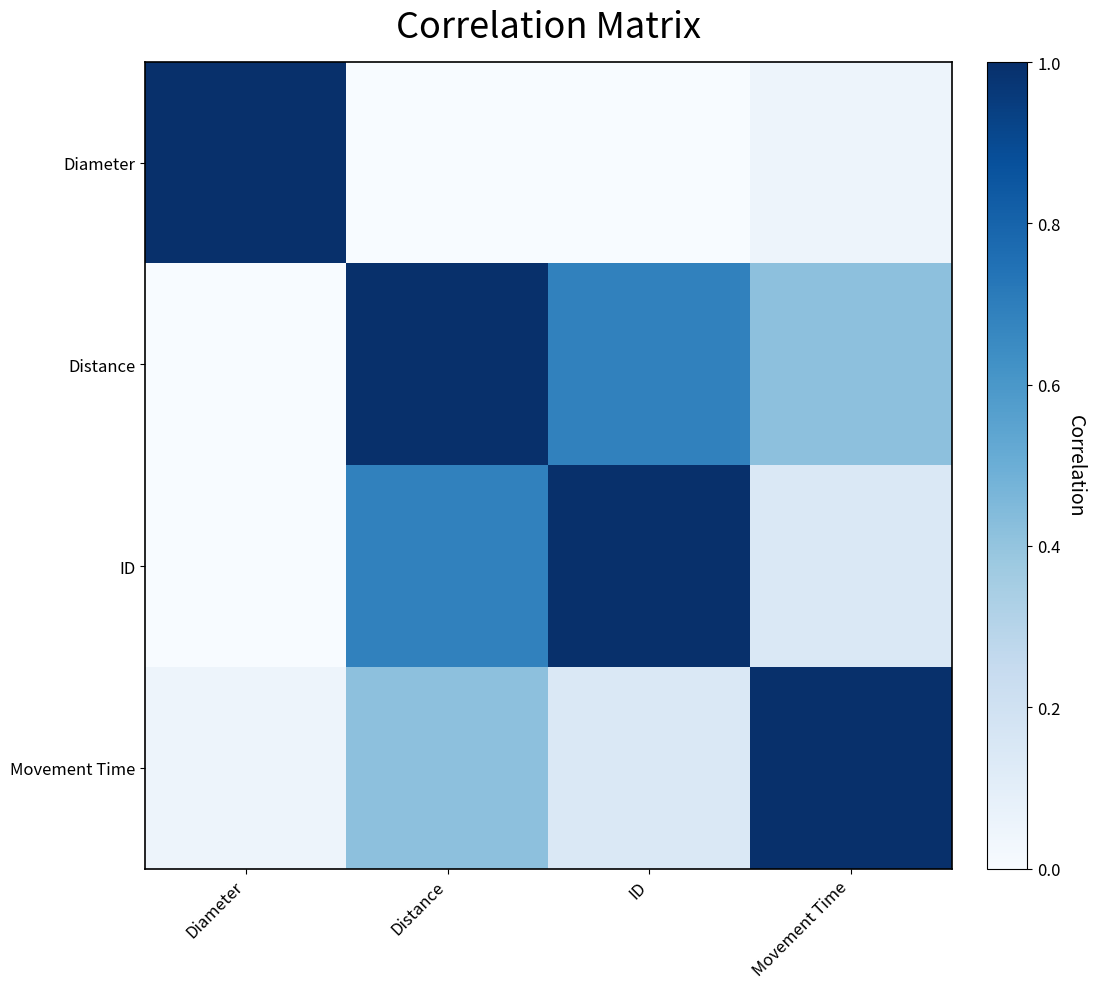

Which series has the largest total across all categories?

Distance